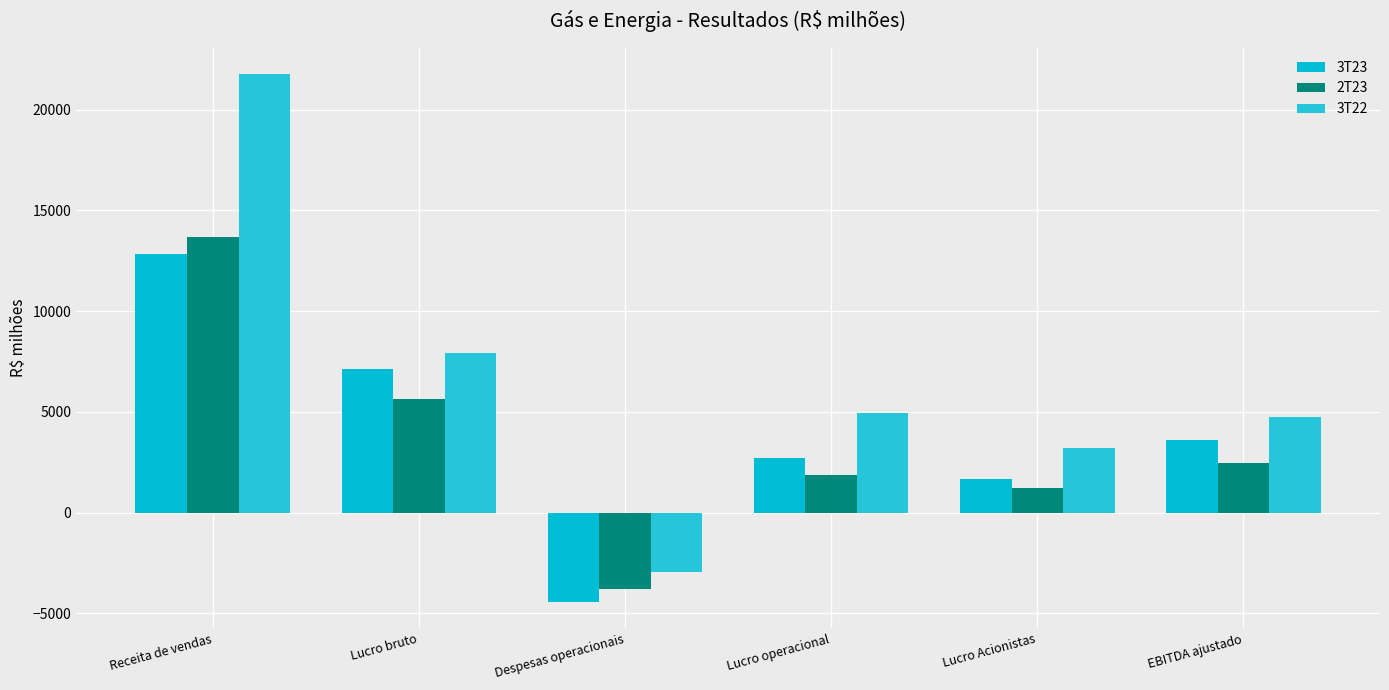

Reading left to right, extract all data points from this chart.

3T23: Receita de vendas=12813	Lucro bruto=7119	Despesas operacionais=-4429	Lucro operacional=2690	Lucro Acionistas=1664	EBITDA ajustado=3591
2T23: Receita de vendas=13701	Lucro bruto=5650	Despesas operacionais=-3795	Lucro operacional=1855	Lucro Acionistas=1212	EBITDA ajustado=2467
3T22: Receita de vendas=21747	Lucro bruto=7898	Despesas operacionais=-2965	Lucro operacional=4933	Lucro Acionistas=3222	EBITDA ajustado=4723